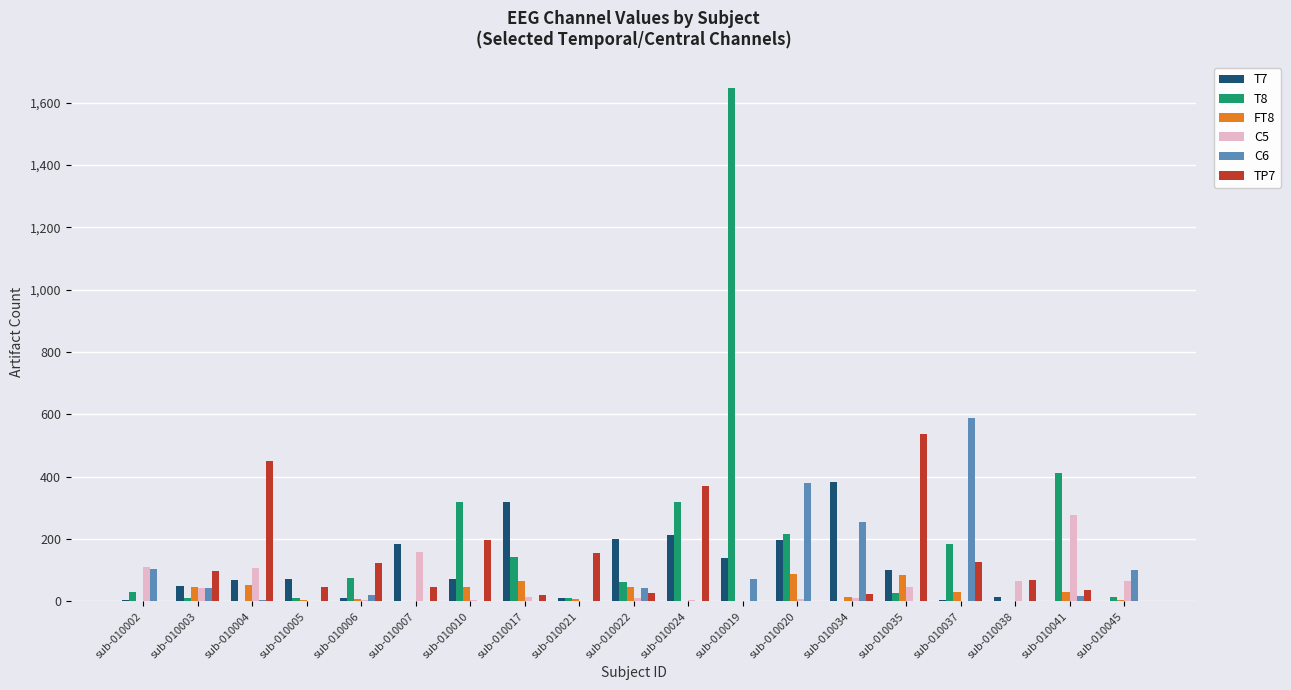

At which category does the chart reach its peak across all series?

sub-010019